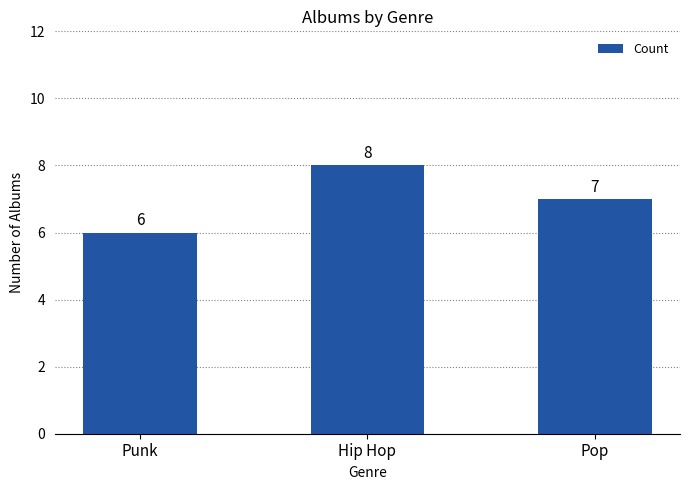

What is the label of the 2nd bar from the left?

Hip Hop